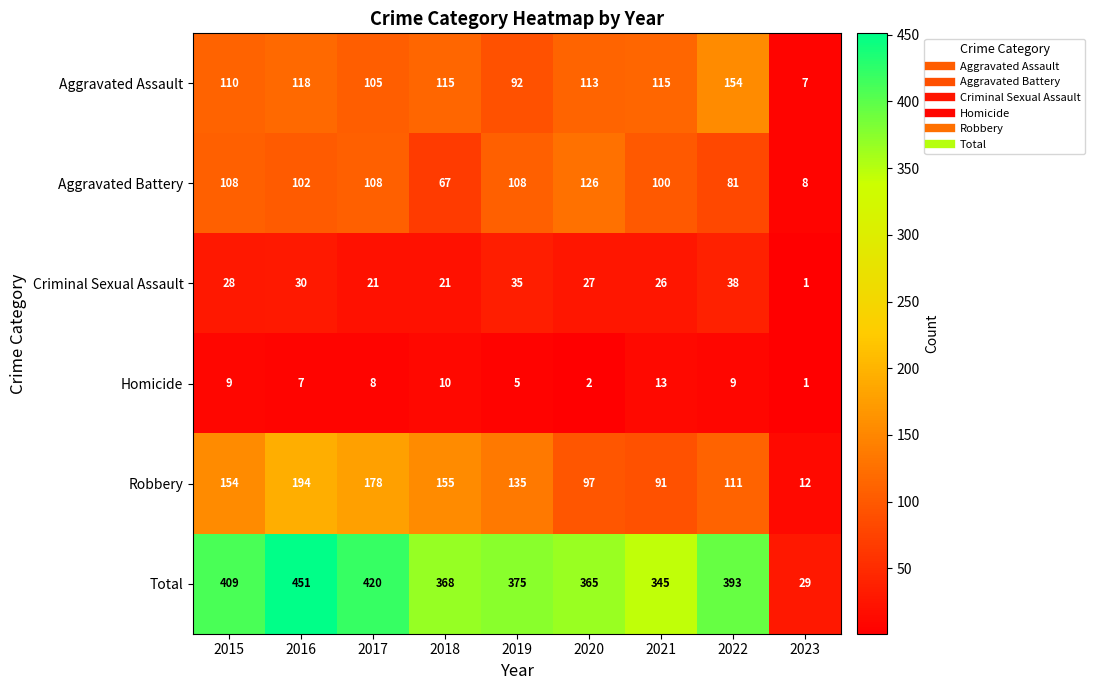

What is the difference between the second highest and minimum values in the Robbery series?

166